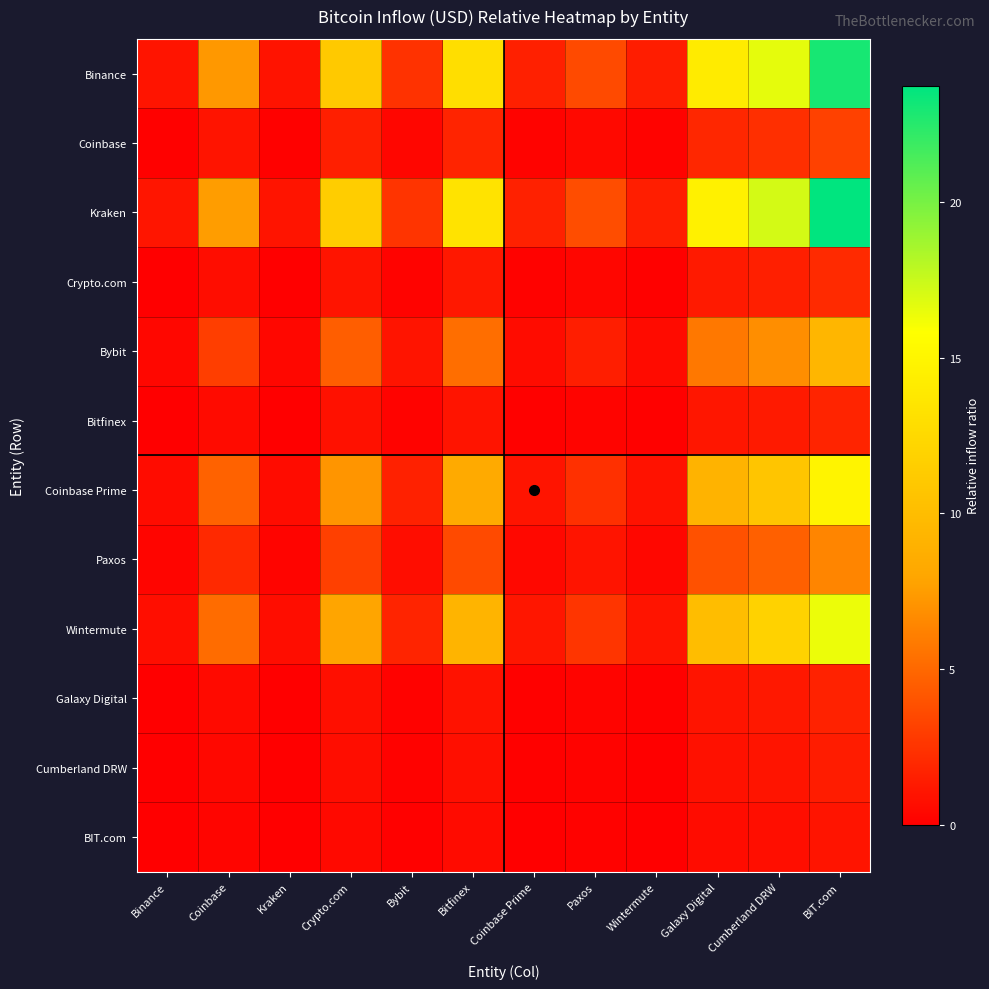

What is the difference between the highest and lowest values at Galaxy Digital?

13.9